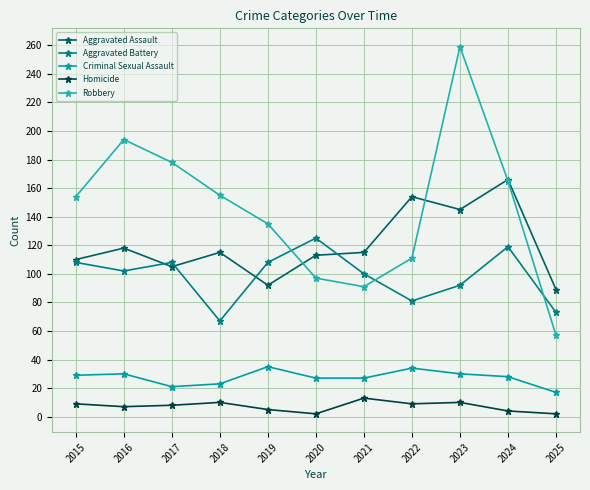

At which category is the sum across all series the highest?

2023